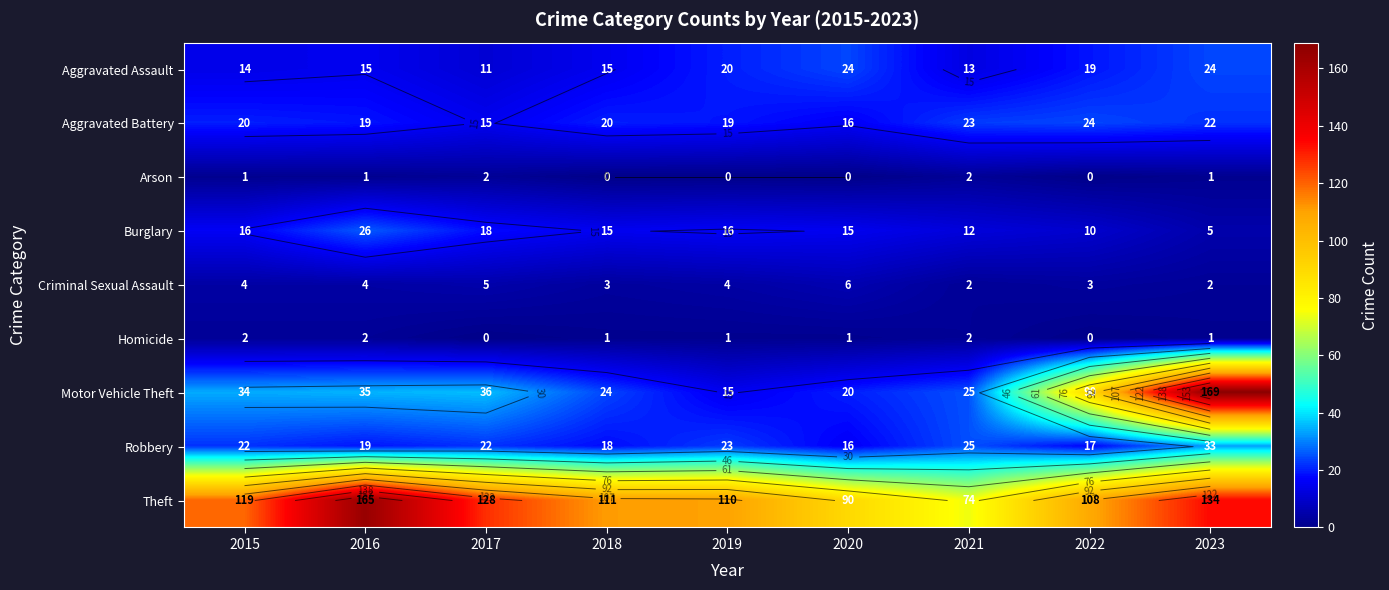

Which has a higher value, 2021 or 2017?

2021